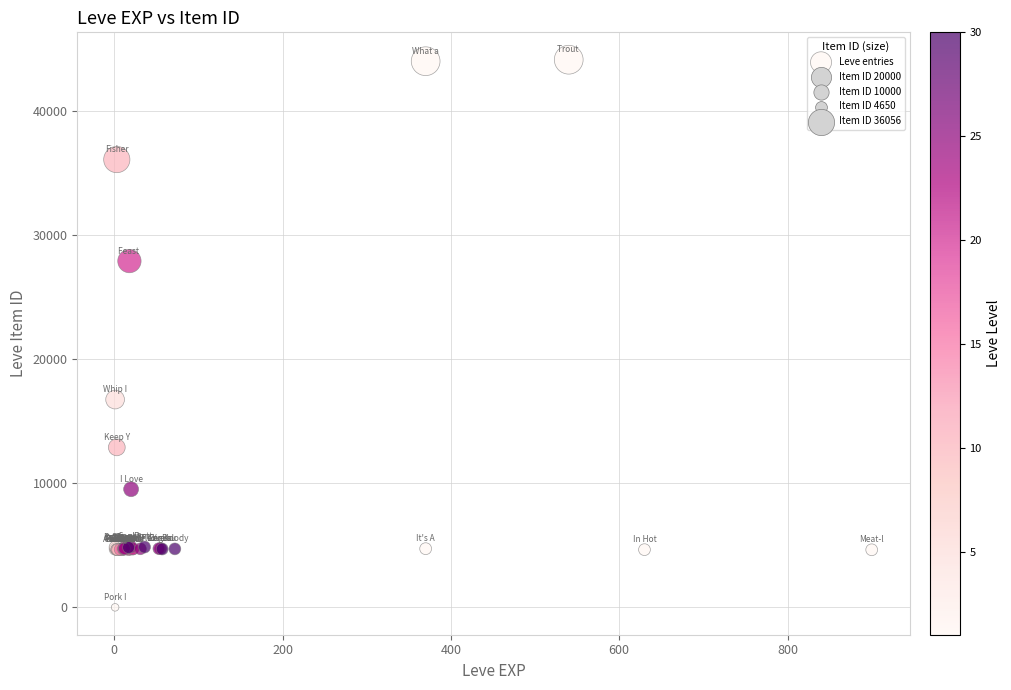

What Y value in the scatter plot is closest to 22050?

16734